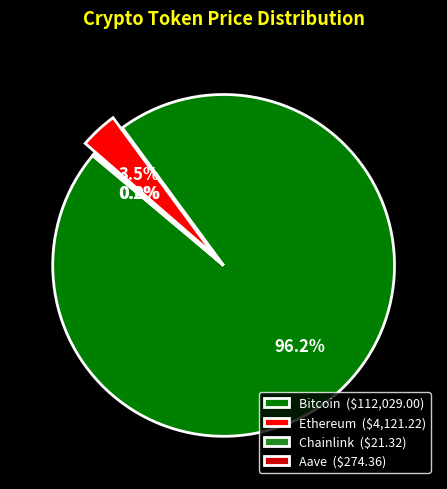

To the nearest percent, what is the average slice percentage?

25%